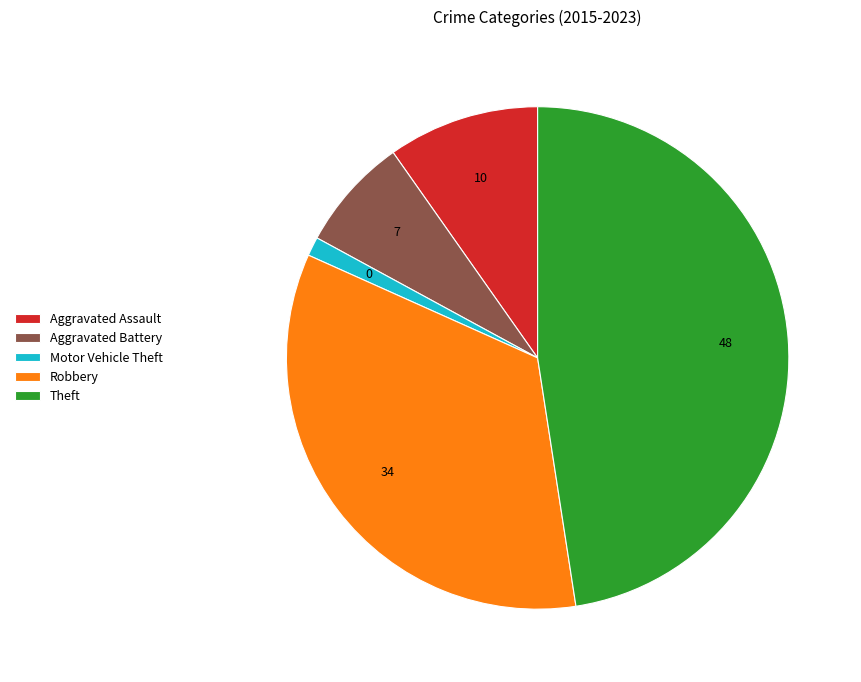

Rank the categories by value from lowest to highest.

Motor Vehicle Theft, Aggravated Battery, Aggravated Assault, Robbery, Theft